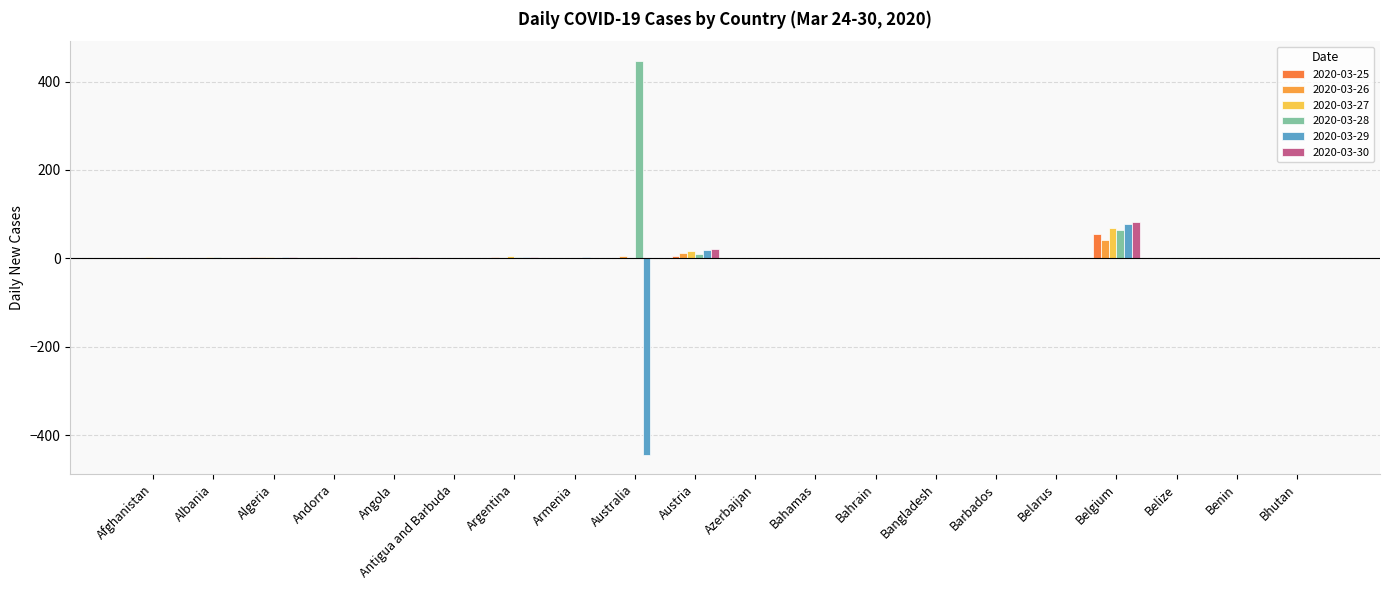

How many groups of bars are there?

20